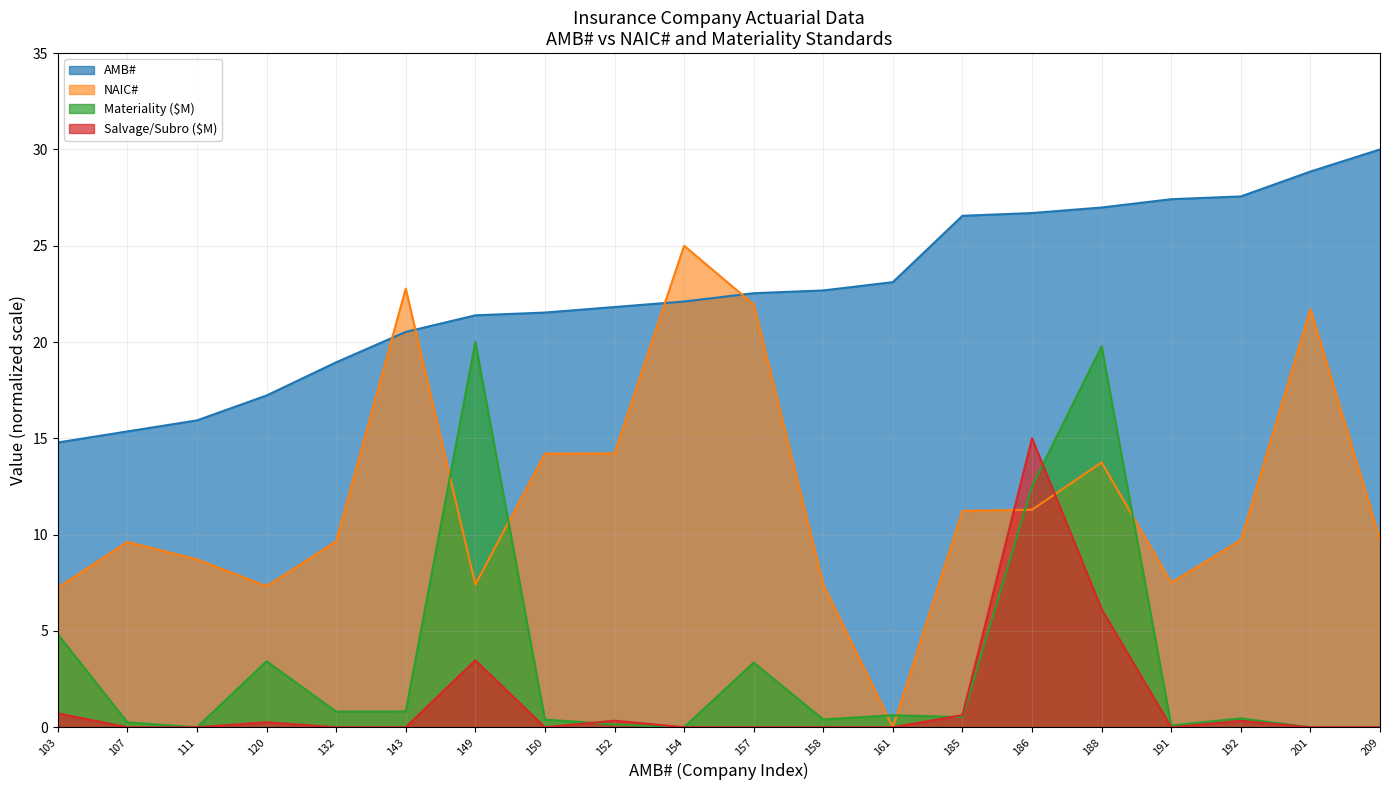

What is the maximum value shown in the chart?

30.0